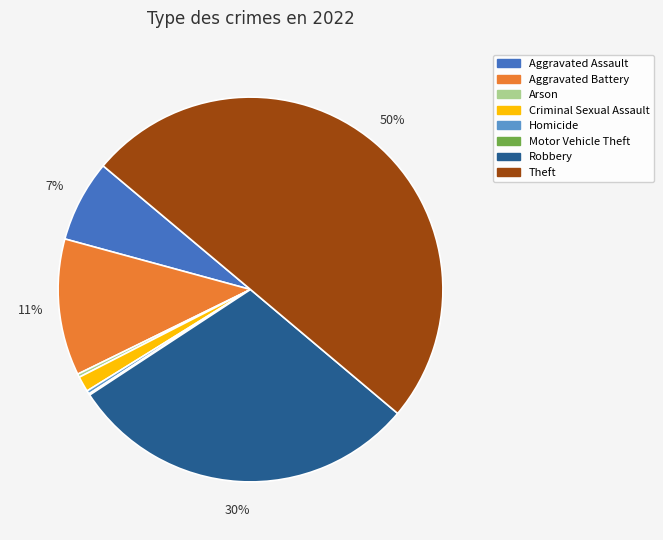

The Robbery slice represents 17% of the pie. True or false?

False